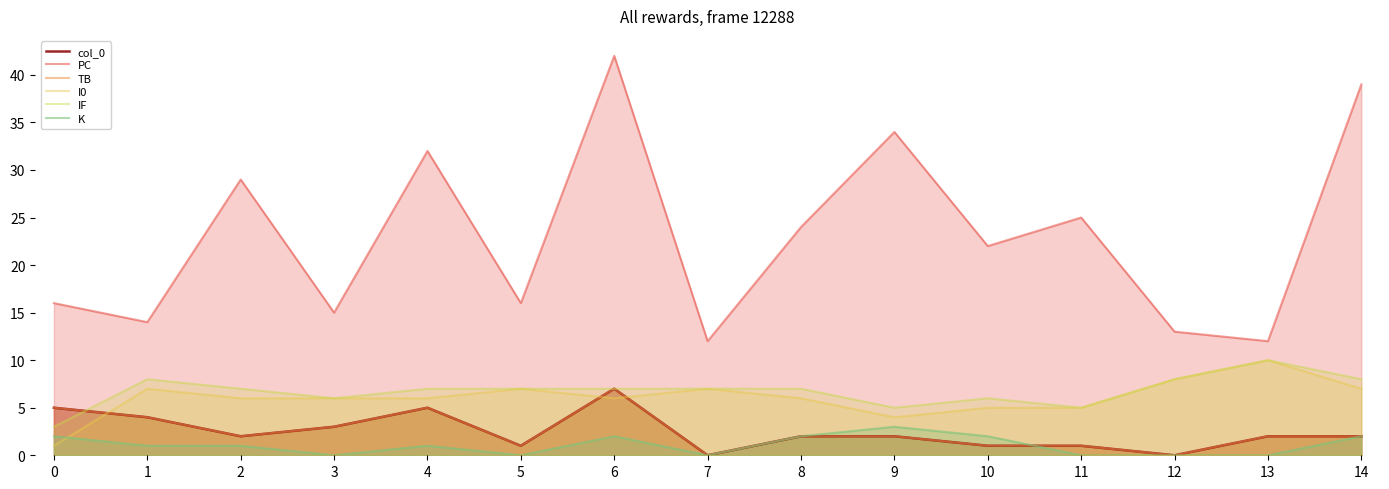

Which category has the lowest value across all series?

7